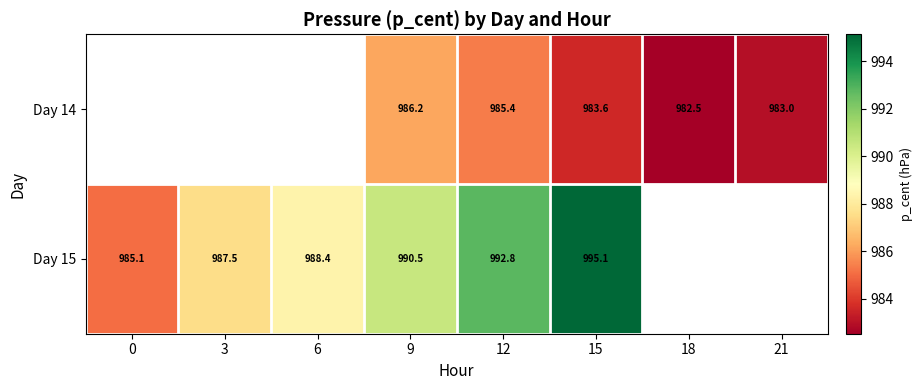

Which category has the lowest value across all series?

18